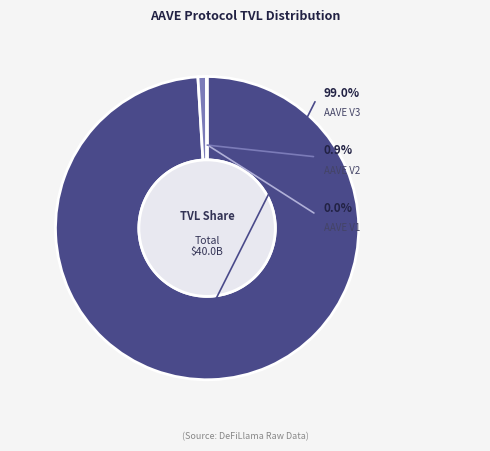

How much of the chart is everything except AAVE V3?

1.0%